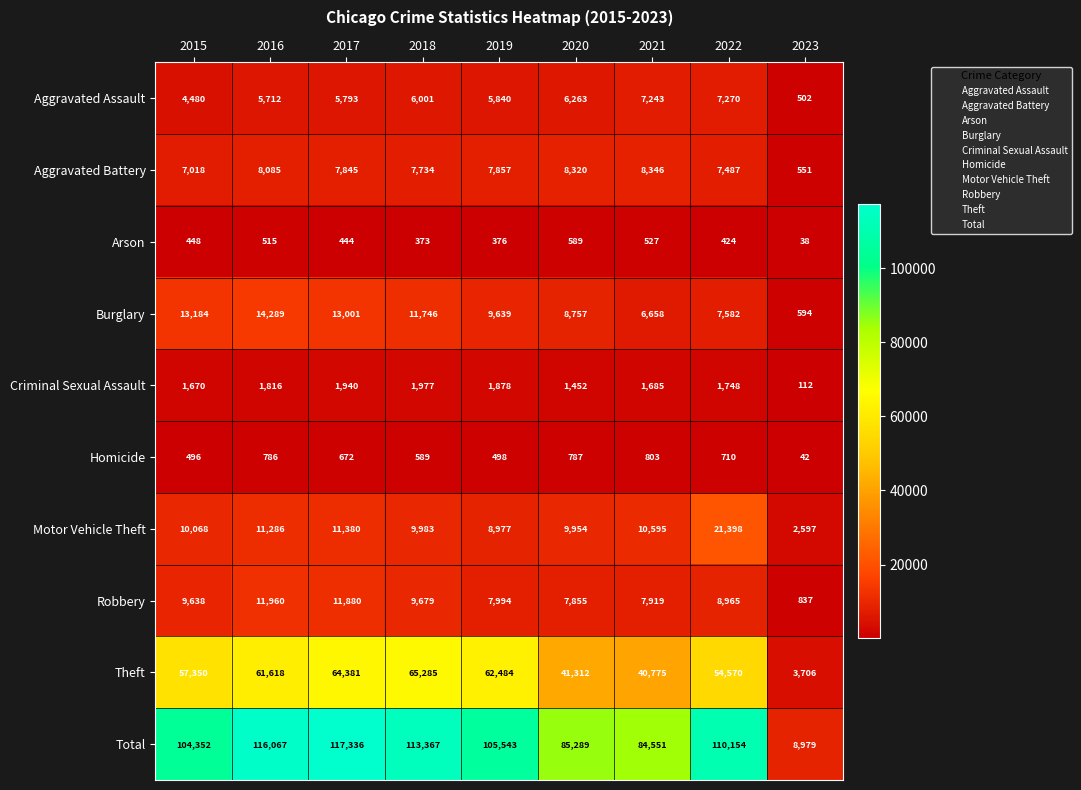

True or false: Theft has a value of 59485 at 2020.

False